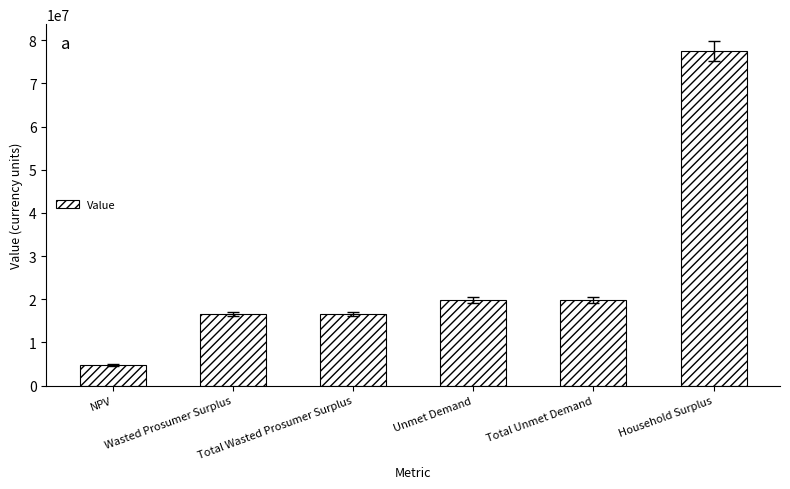

What is the ratio of the value at NPV to the value at Total Unmet Demand?

0.2